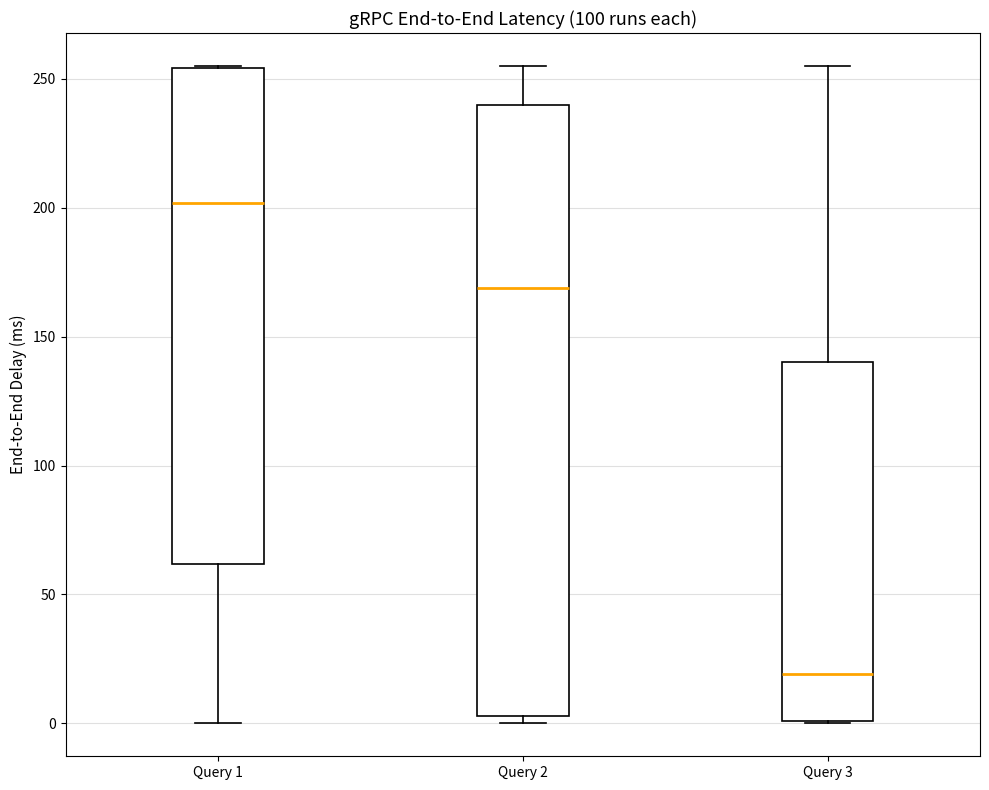

Reading left to right, transcribe this box plot: for each box, give where its median line is, the range the box spans, and where its two whiskers end, as read against the y-axis. The values are not printed on the chart, so give them approximately, as read against the axis.

Query 1: median 200, box 60 to 255, whiskers 0 to 255
Query 2: median 170, box 5 to 240, whiskers 0 to 255
Query 3: median 20, box 0 to 140, whiskers 0 to 255